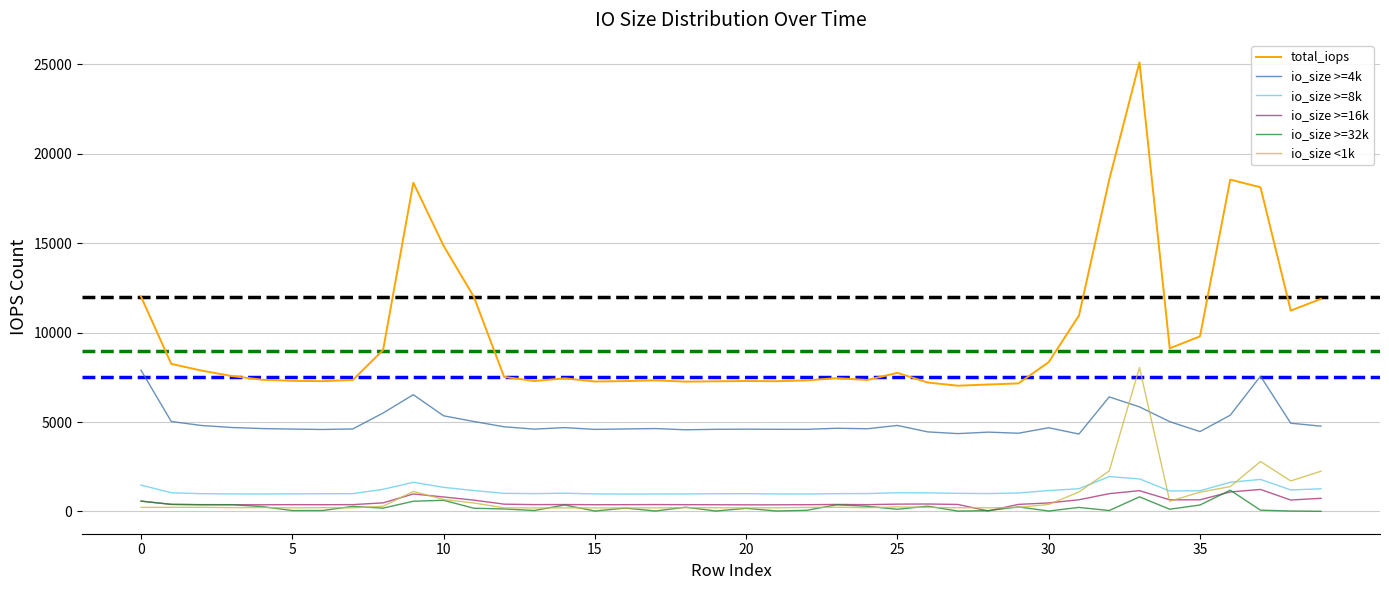

True or false: io_size >=8k and io_size >=4k intersect in this chart.

False